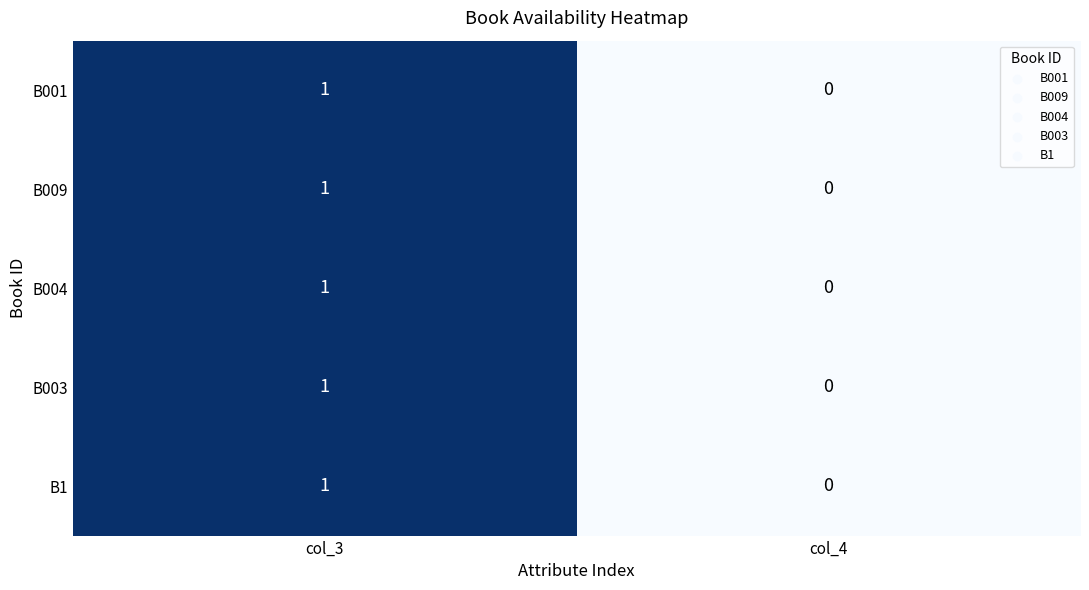

List the labels in order of B009 value, smallest first.

col_4, col_3